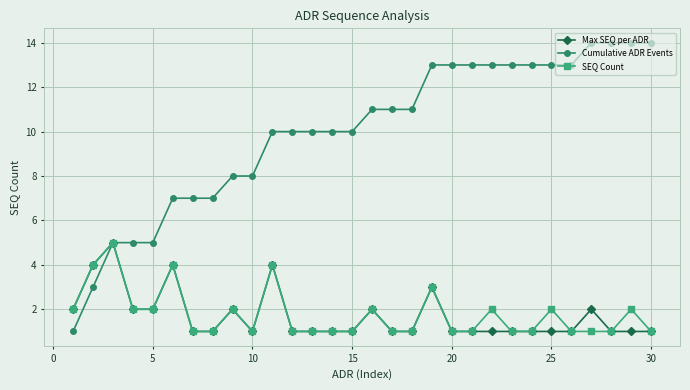

What is the maximum value for SEQ Count?

5